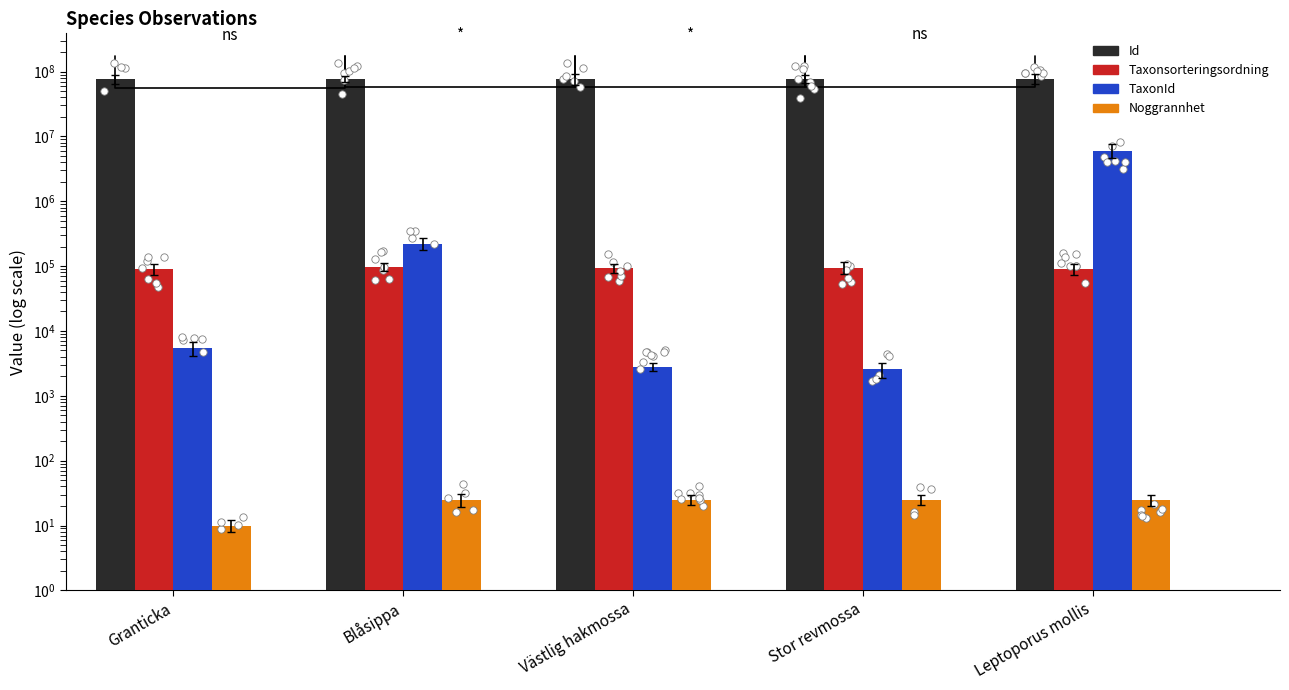

Which series reaches the minimum Y coordinate?

Noggrannhet